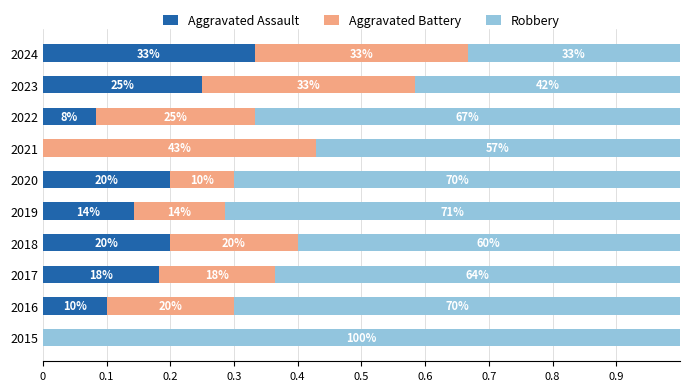

What are all the series names shown in the legend?

Aggravated Assault, Aggravated Battery, Robbery